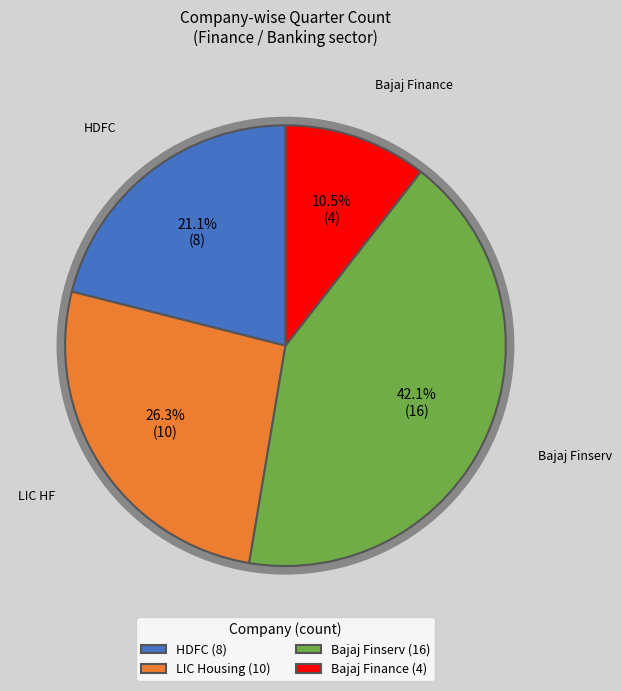

Between Bajaj Finserv (16) and HDFC (8), which is larger?

Bajaj Finserv (16)